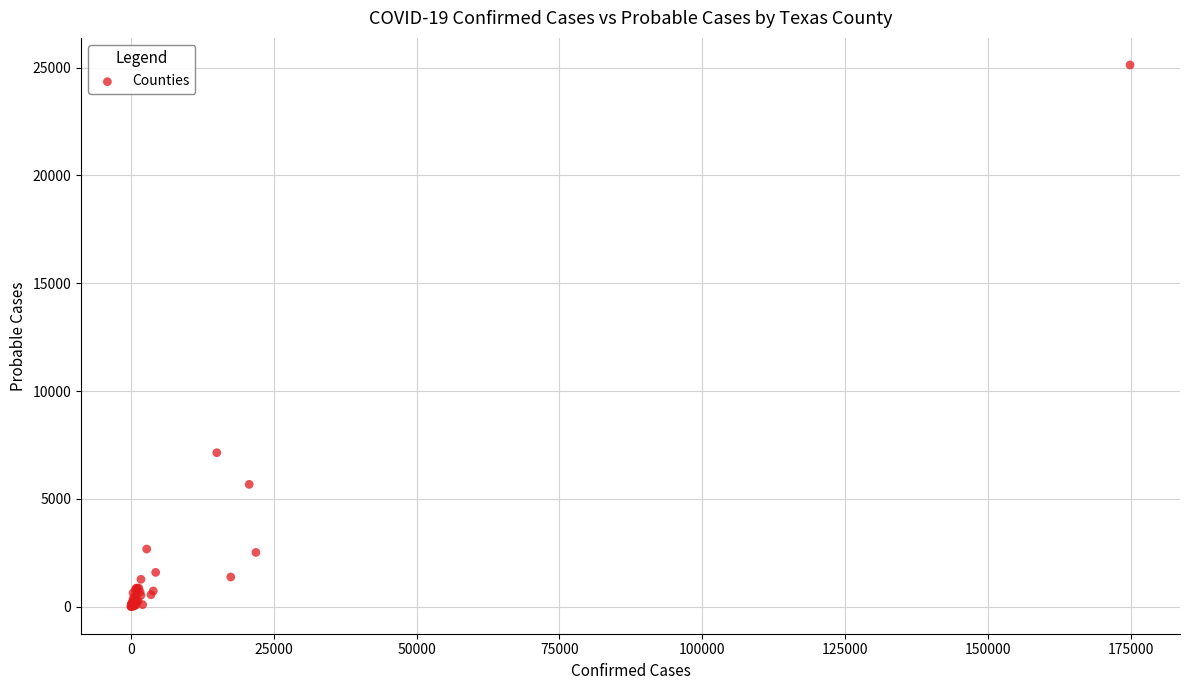

What Y value in the scatter plot is closest to 12561?

7142